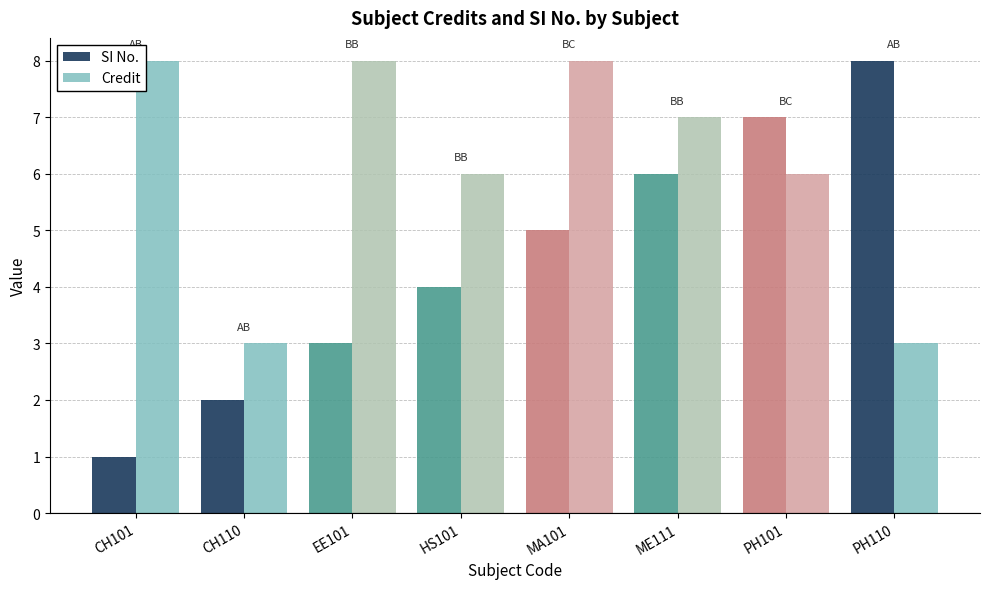

Rank the categories by SI No. value from highest to lowest.

PH110, PH101, ME111, MA101, HS101, EE101, CH110, CH101